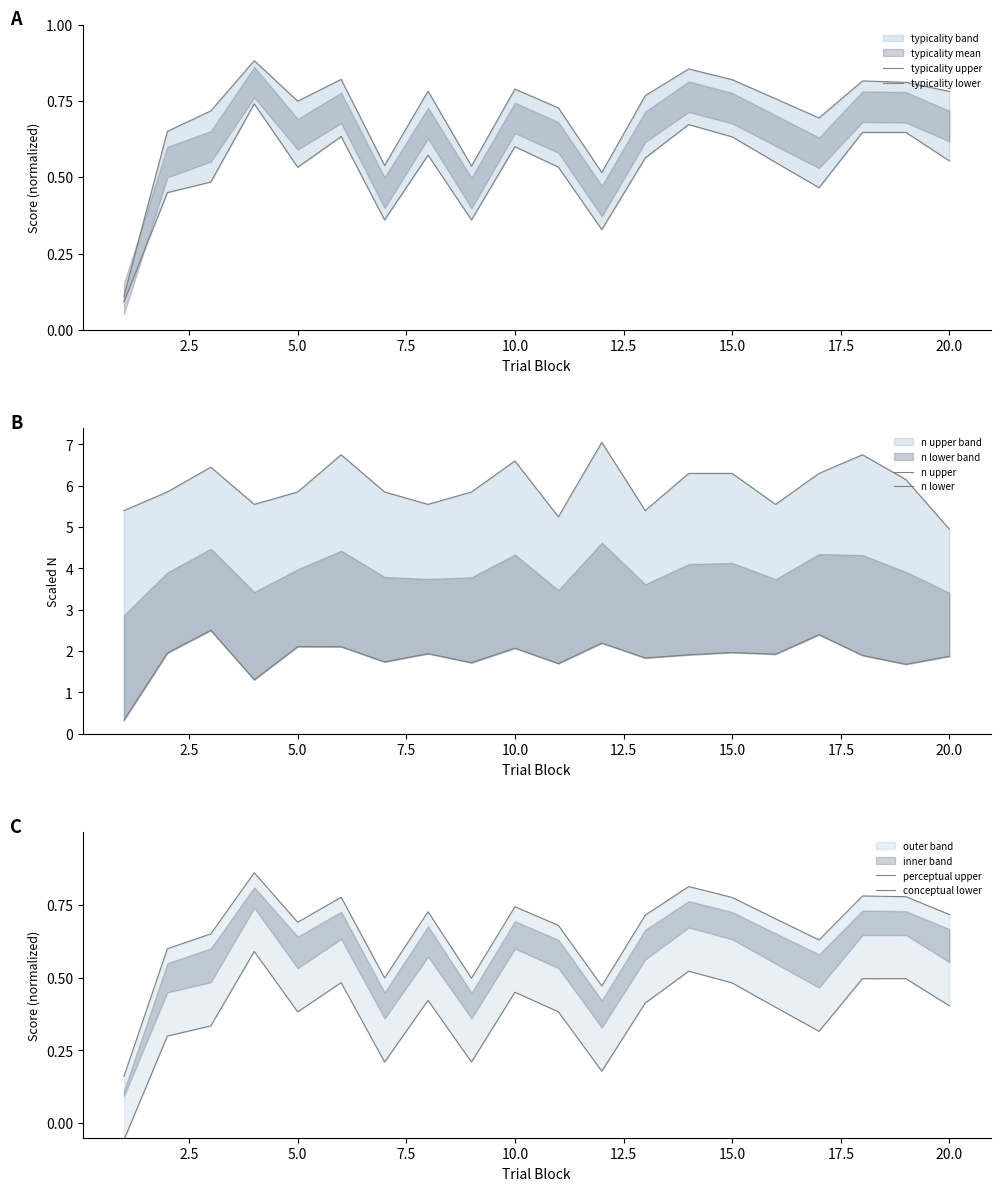

What is the sum of all conceptual lower values?

7.4